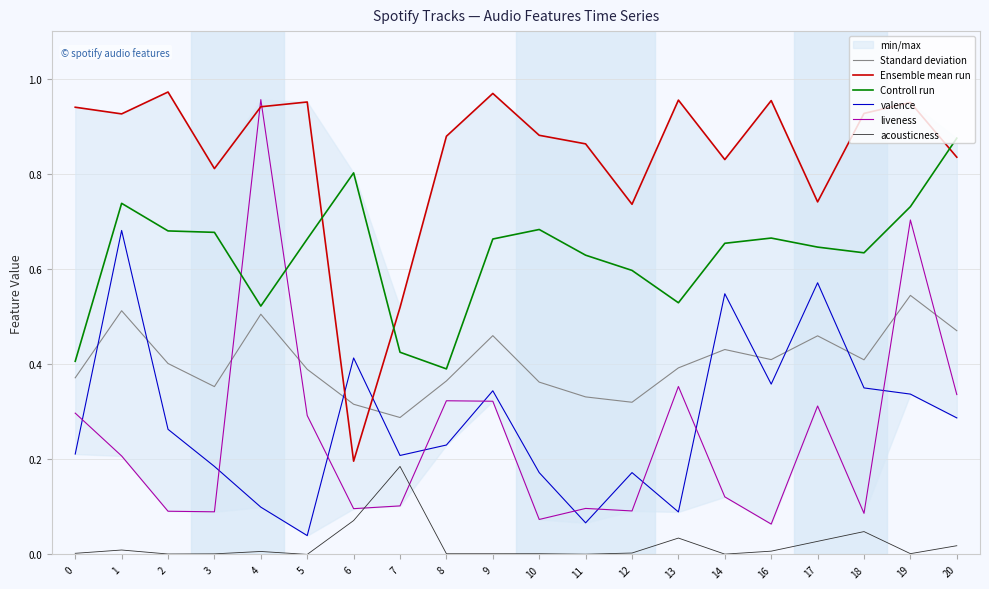

Does the chart display data point markers on the line(s)?

No